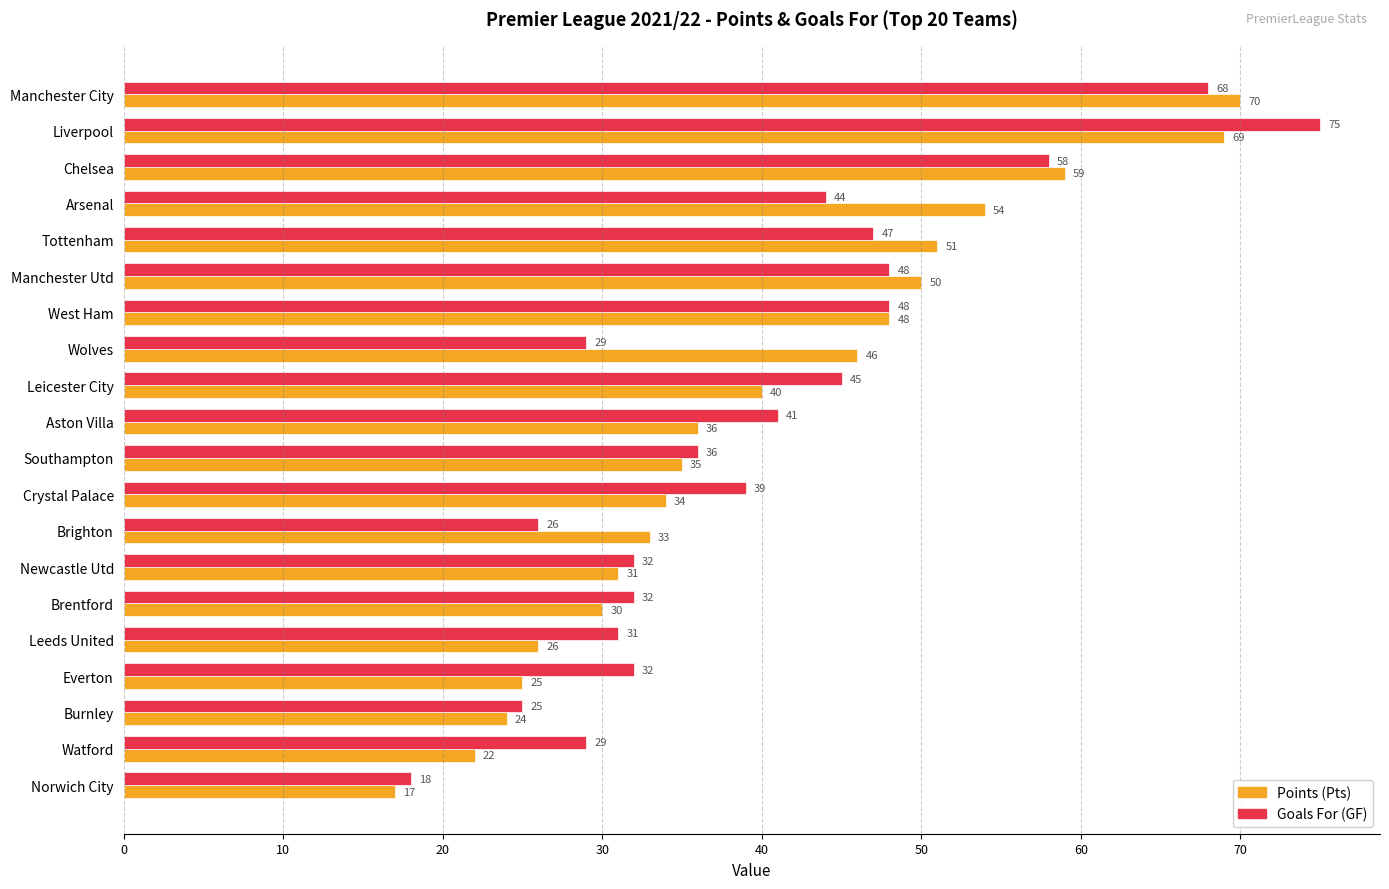

The value of Points (Pts) at Aston Villa is 56. True or false?

False